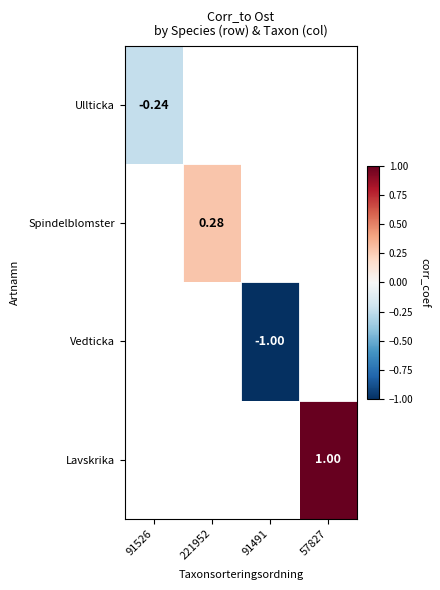

Which label corresponds to the largest value in the chart?

57827